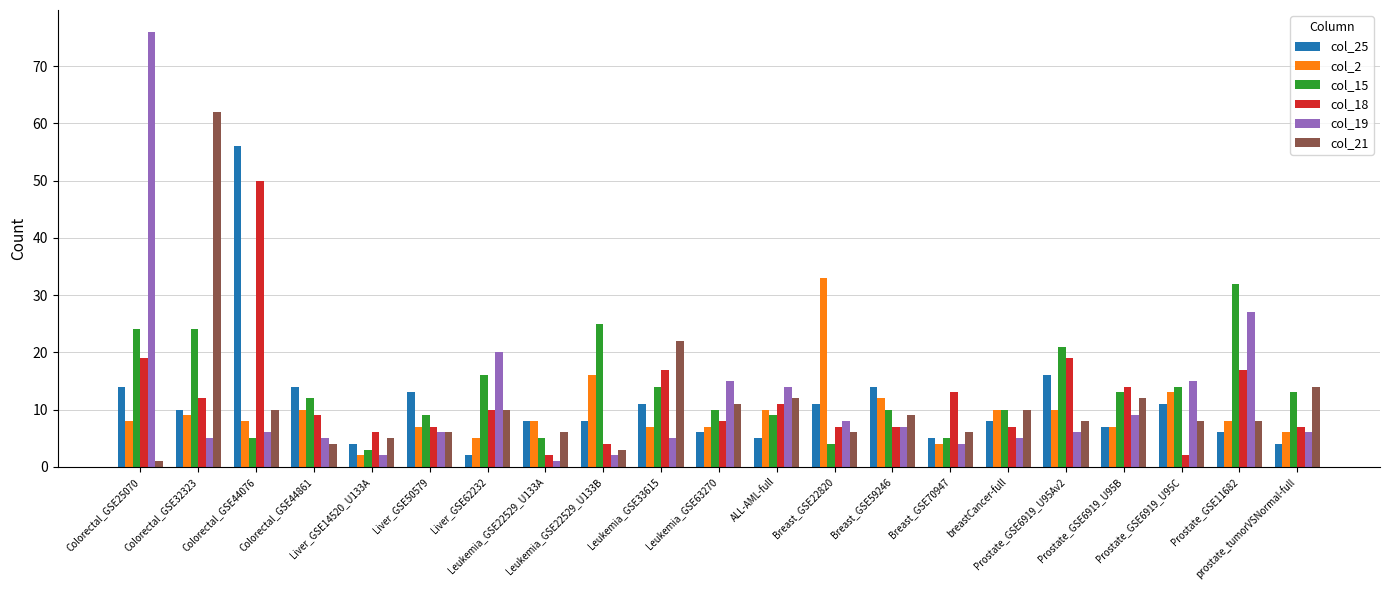

What is the total value across all series at Prostate_GSE6919_U95C?

63